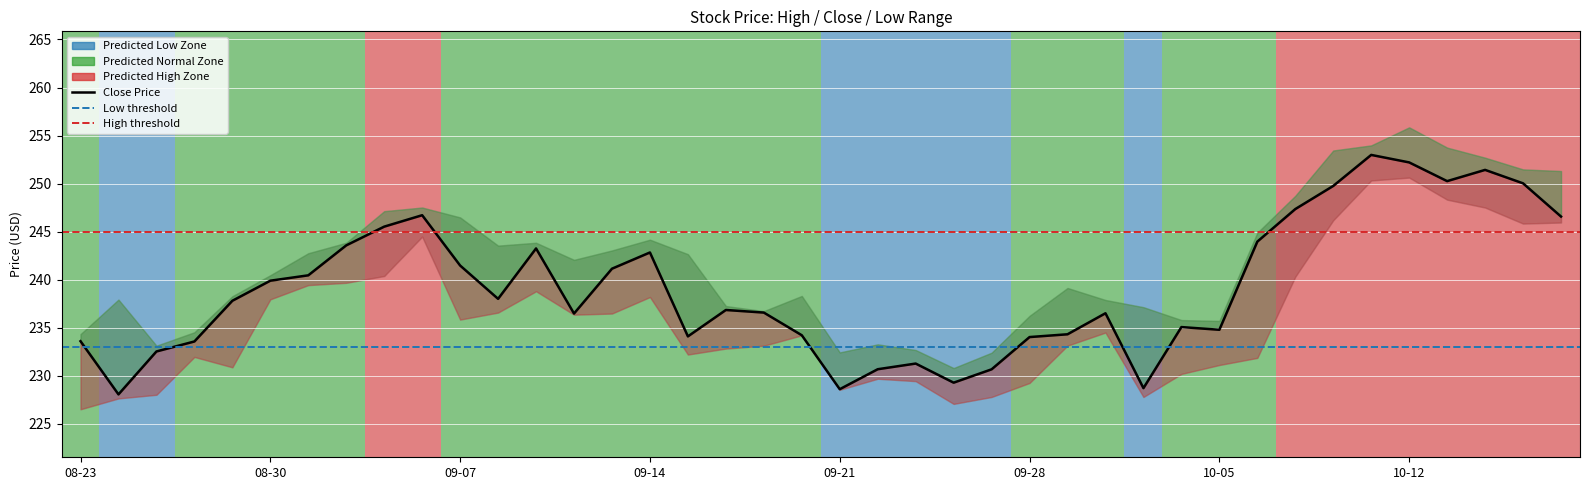

True or false: Close and High cross at least once.

False